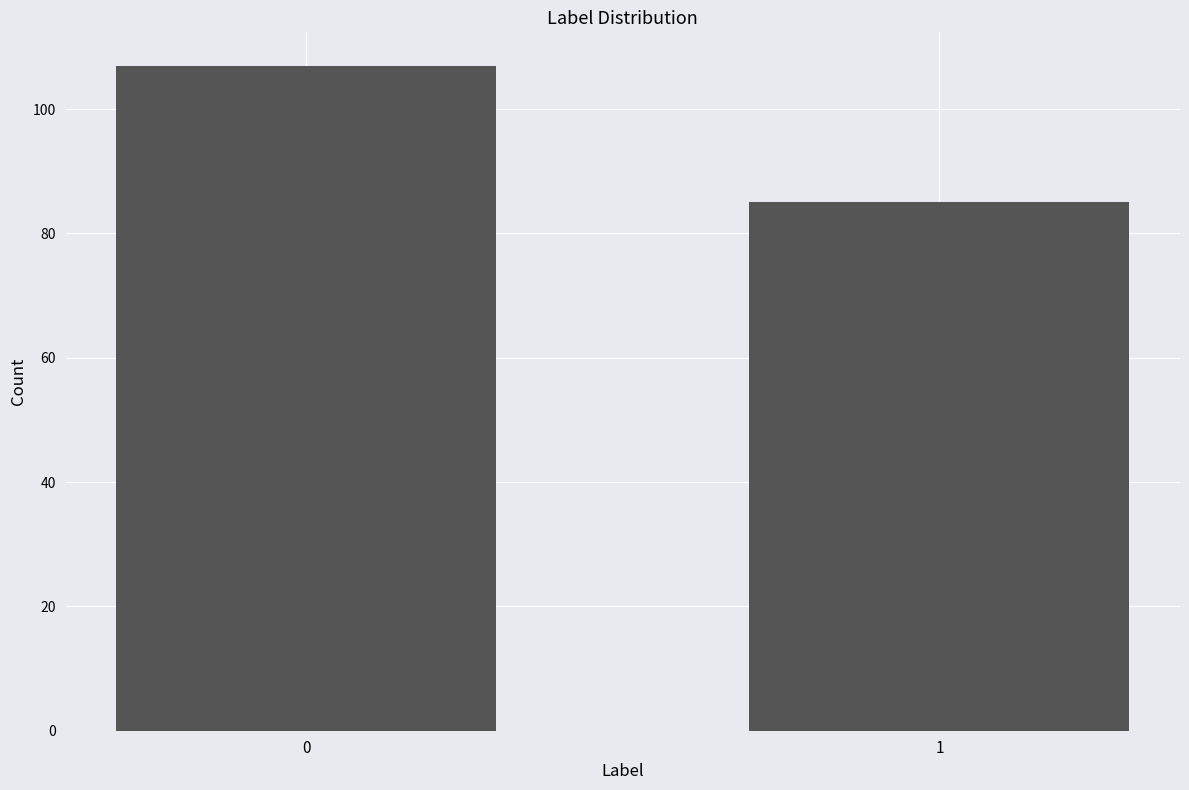

Reading left to right, what are all the values shown in this chart?

107	85